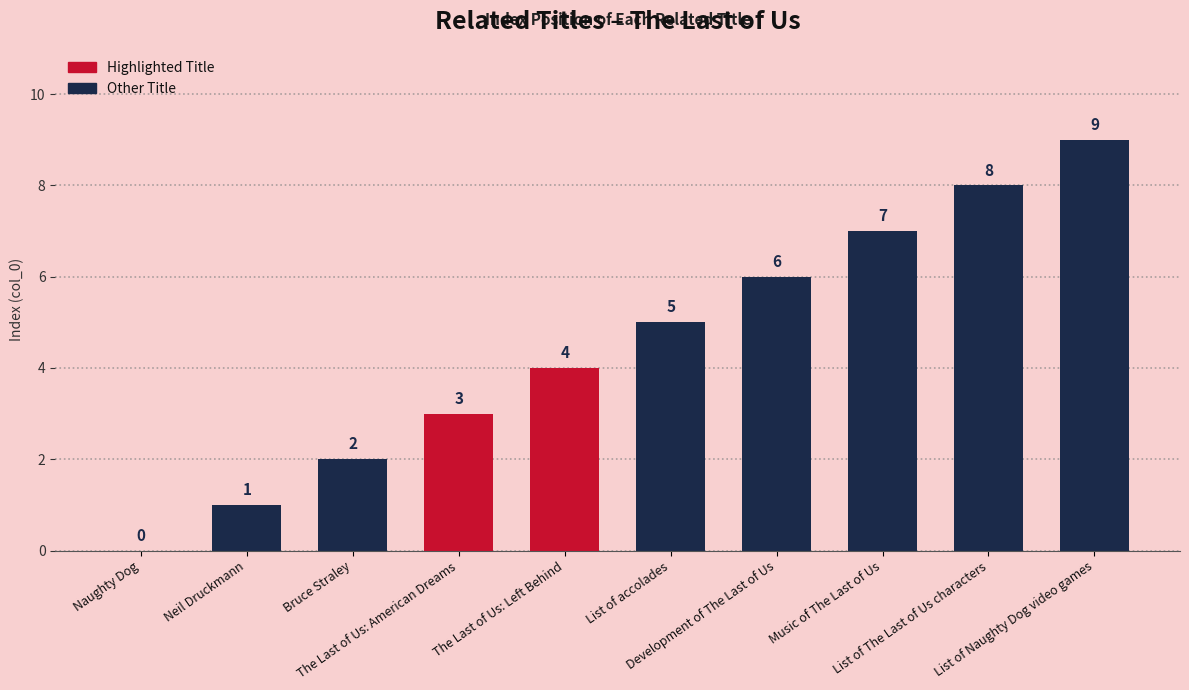

The chart shows a value of 2 at Bruce Straley. True or false?

True